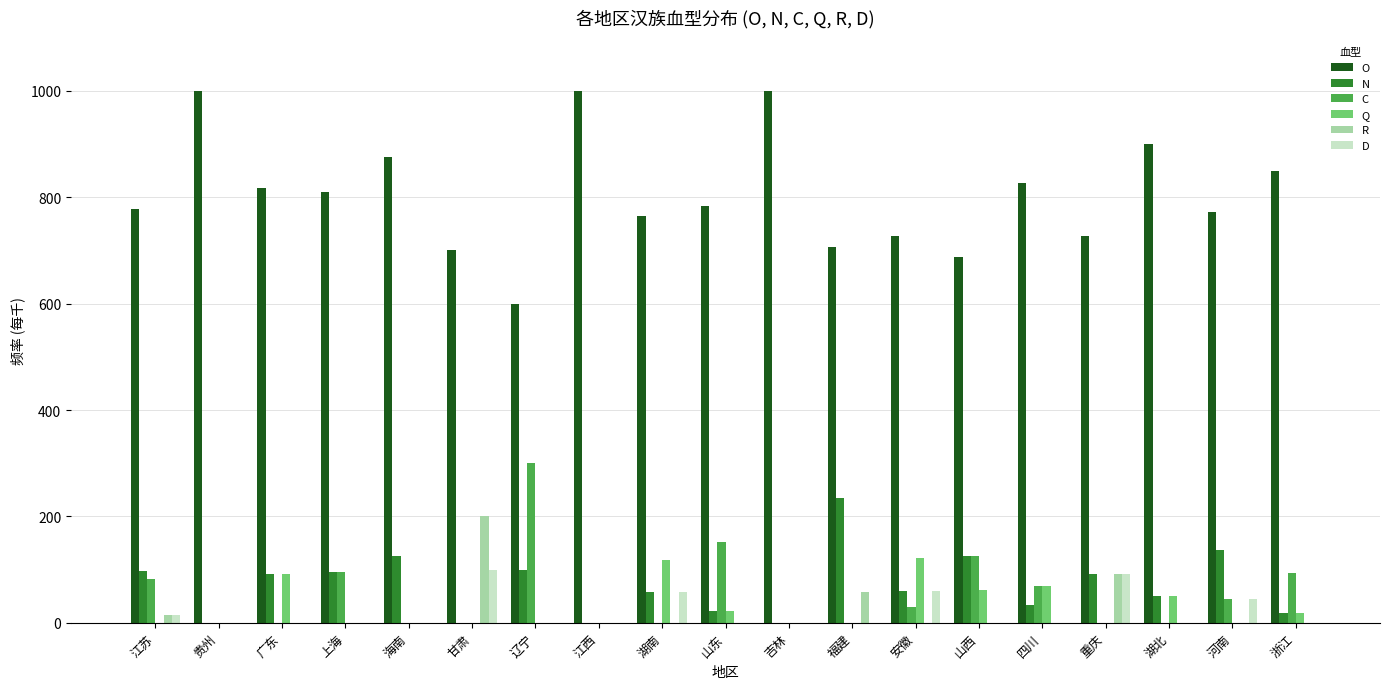

At which label is C closest to 150?

山东